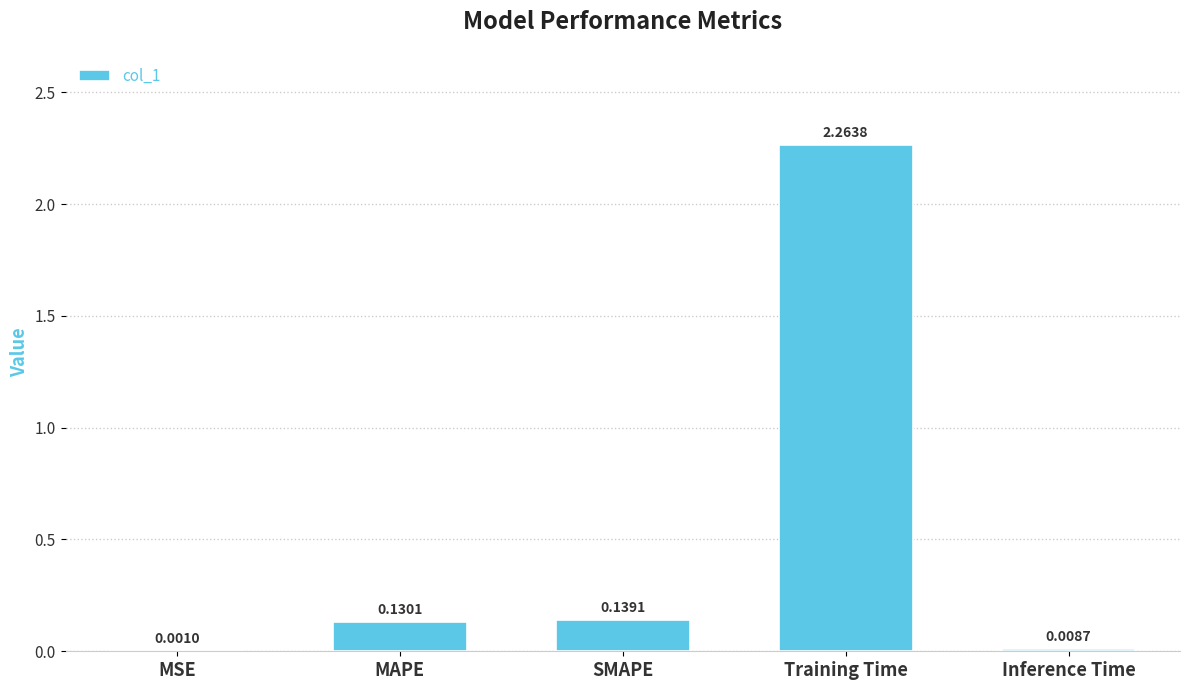

Which label corresponds to the largest value in the chart?

Training Time